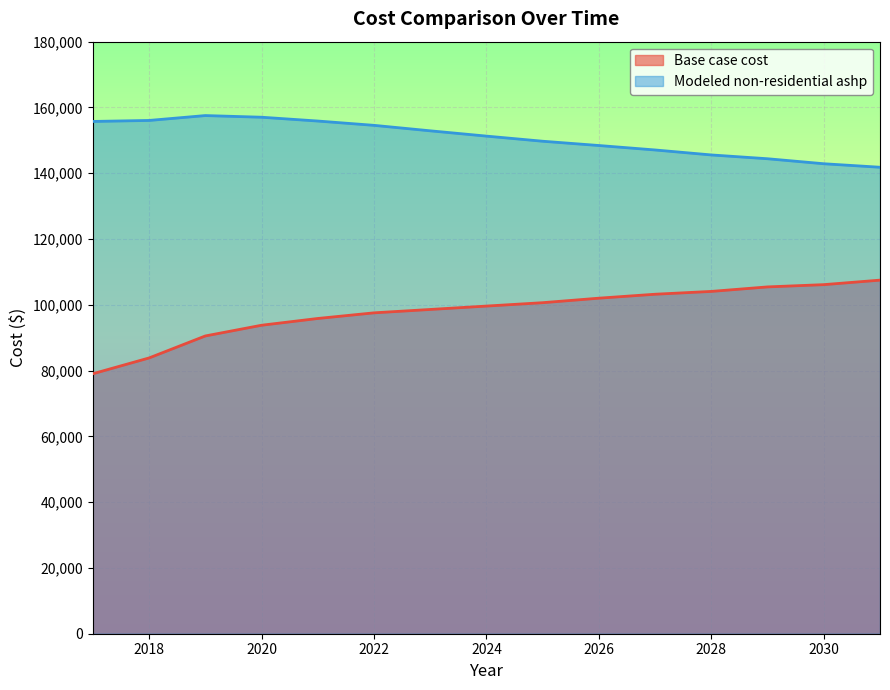

What is the spread (max minus min) of values at 2020?

63247.6